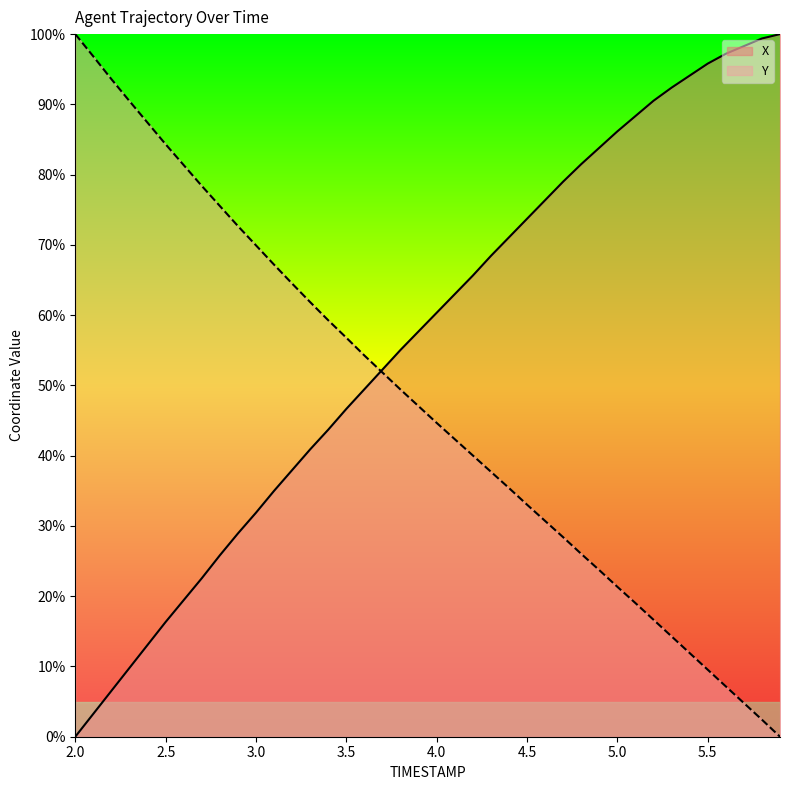

What is the label of the 8th point from the right?

5.2